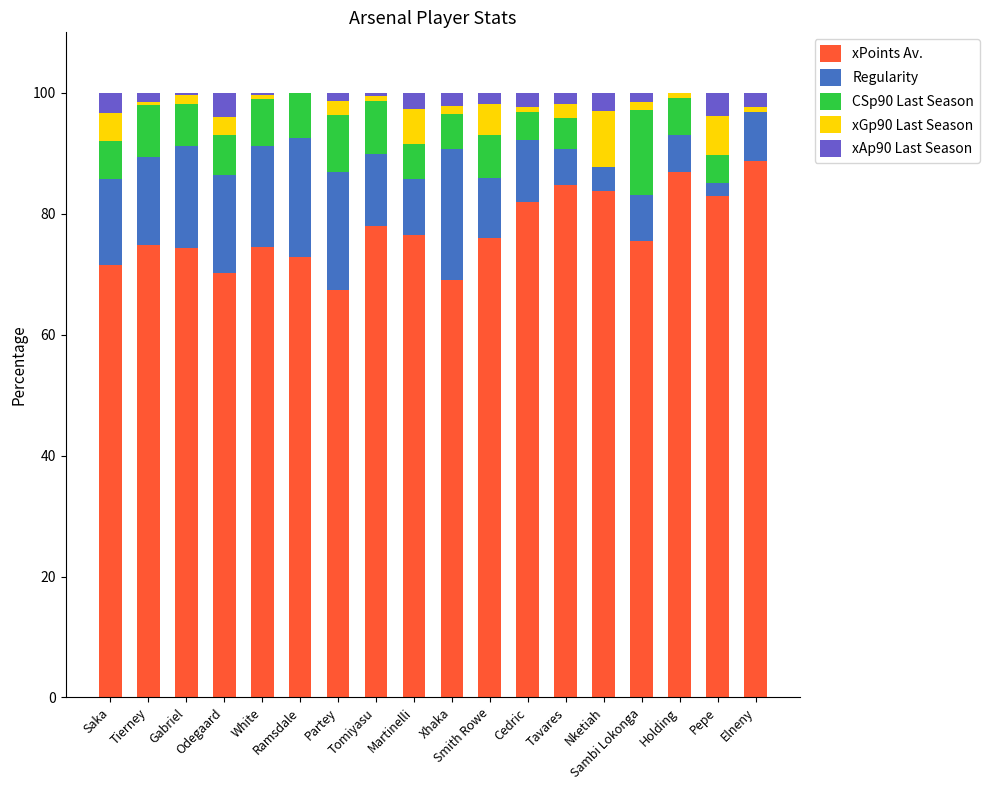

Which series has the widest spread of values?

xPoints Av.